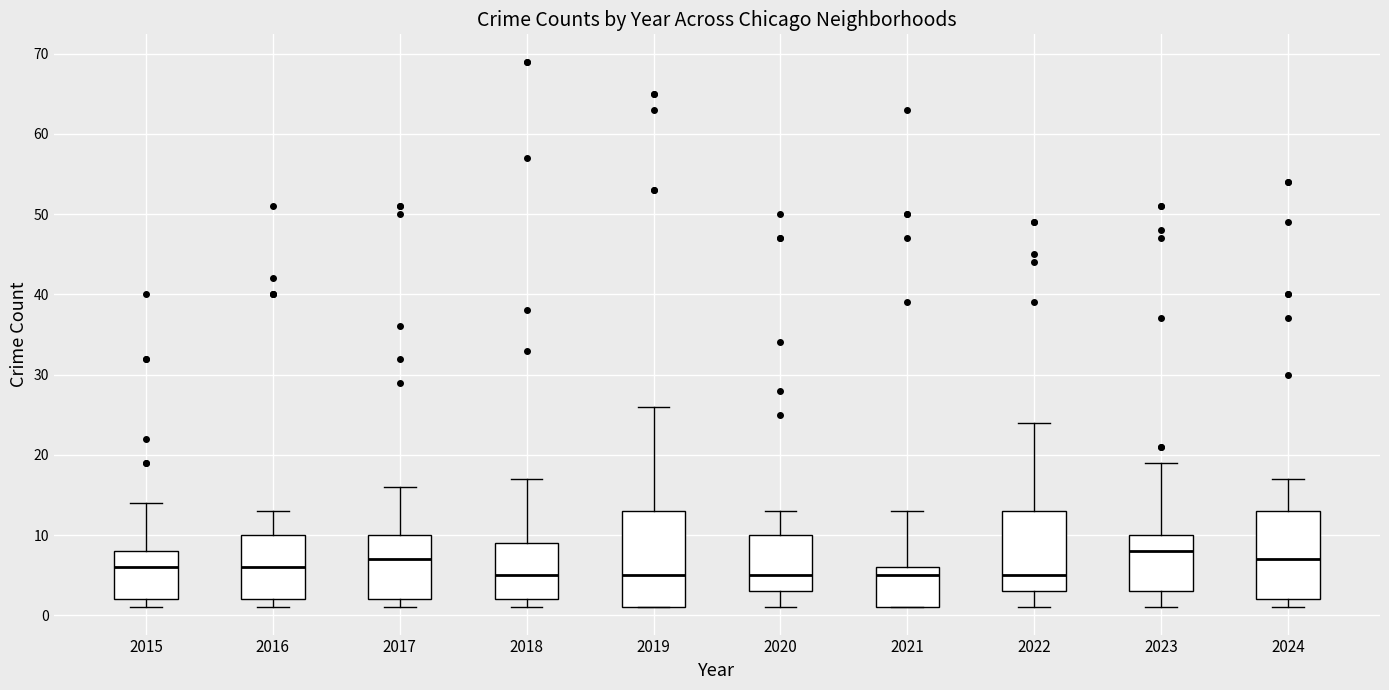

Reading left to right, read every box against the y-axis: the position of its median line, the range the box covers, and the ends of its whiskers. The values are not printed on the chart, so give them approximately, as read against the axis.

2015: median 6, box 2 to 8, whiskers 1 to 14
2016: median 6, box 2 to 10, whiskers 1 to 13
2017: median 7, box 2 to 10, whiskers 1 to 16
2018: median 5, box 2 to 9, whiskers 1 to 17
2019: median 5, box 1 to 13, whiskers 1 to 26
2020: median 5, box 3 to 10, whiskers 1 to 13
2021: median 5, box 1 to 6, whiskers 1 to 13
2022: median 5, box 3 to 13, whiskers 1 to 24
2023: median 8, box 3 to 10, whiskers 1 to 19
2024: median 7, box 2 to 13, whiskers 1 to 17